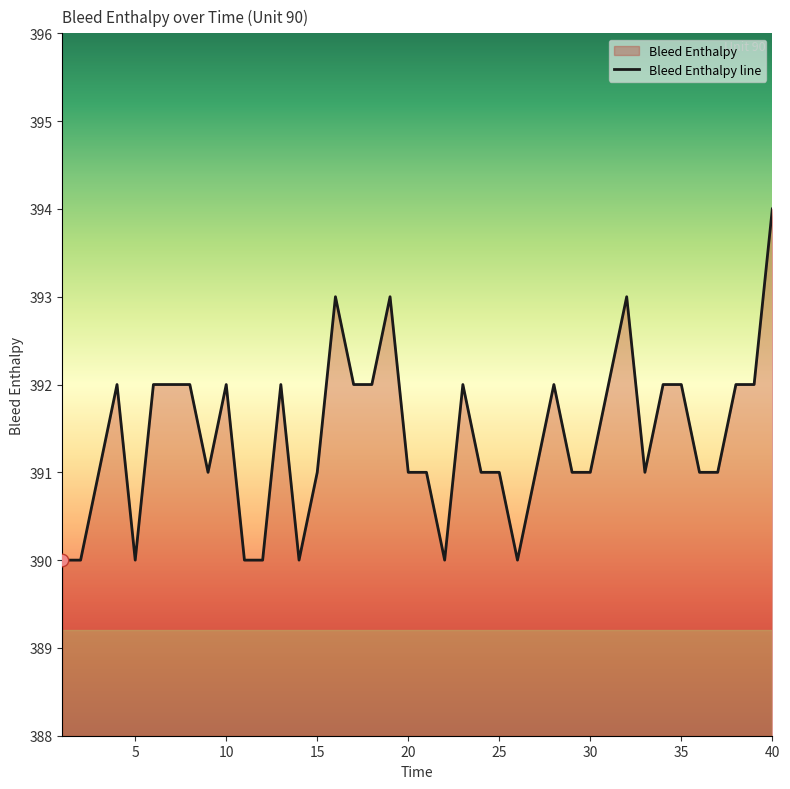

What is the maximum value shown in the chart?

394